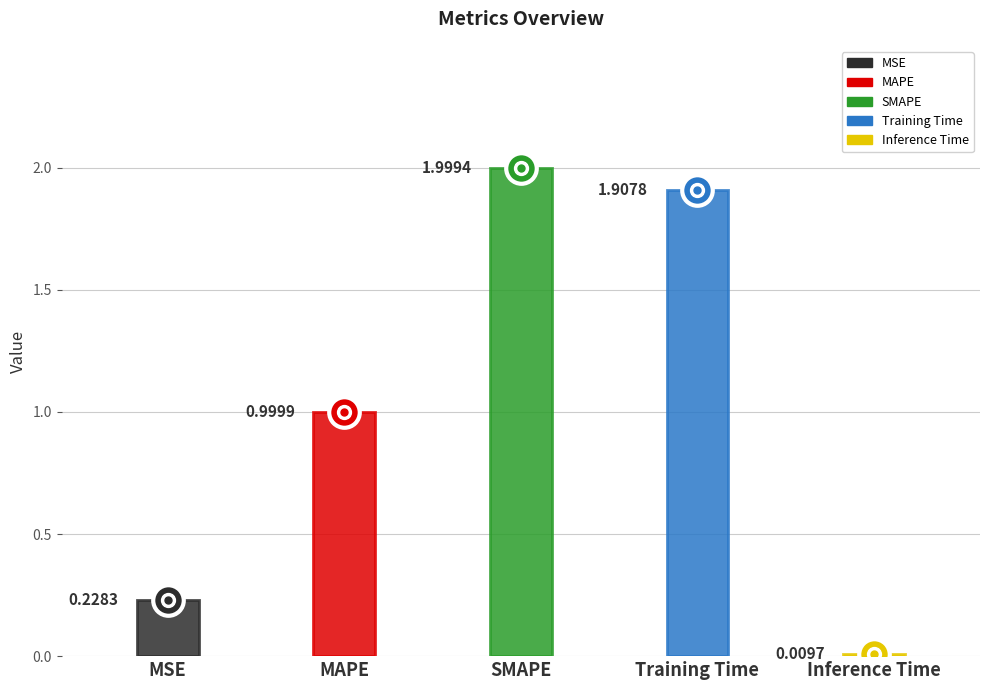

The value at MAPE is 1.0. True or false?

True